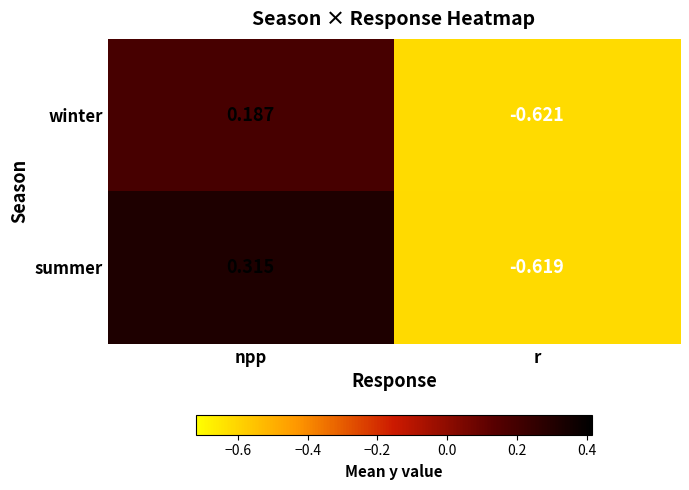

At which label does winter reach its peak?

npp